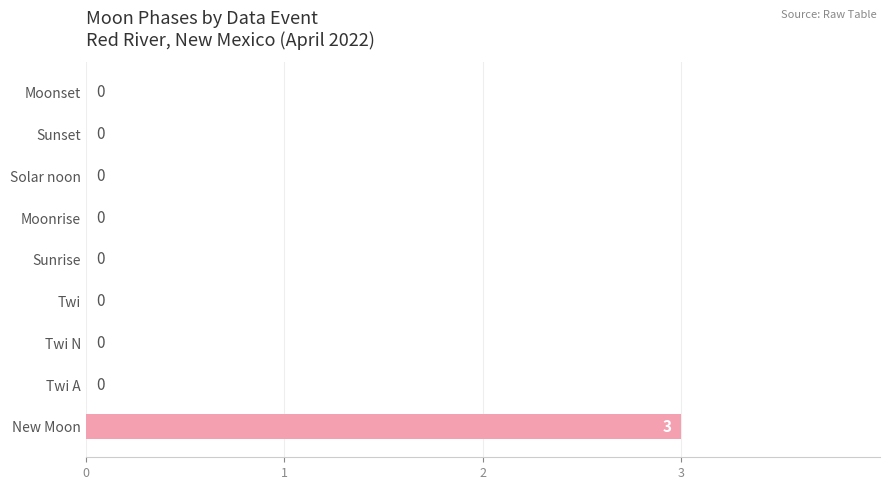

How many values exceed 0?

1